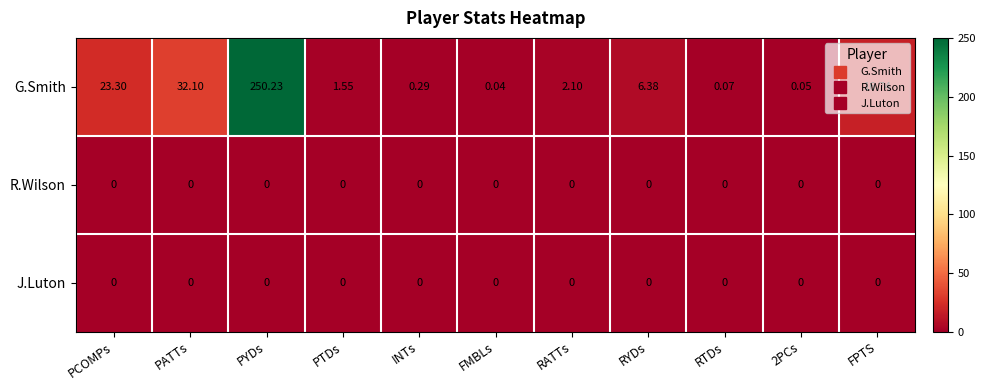

Which series has the largest total across all categories?

G.Smith